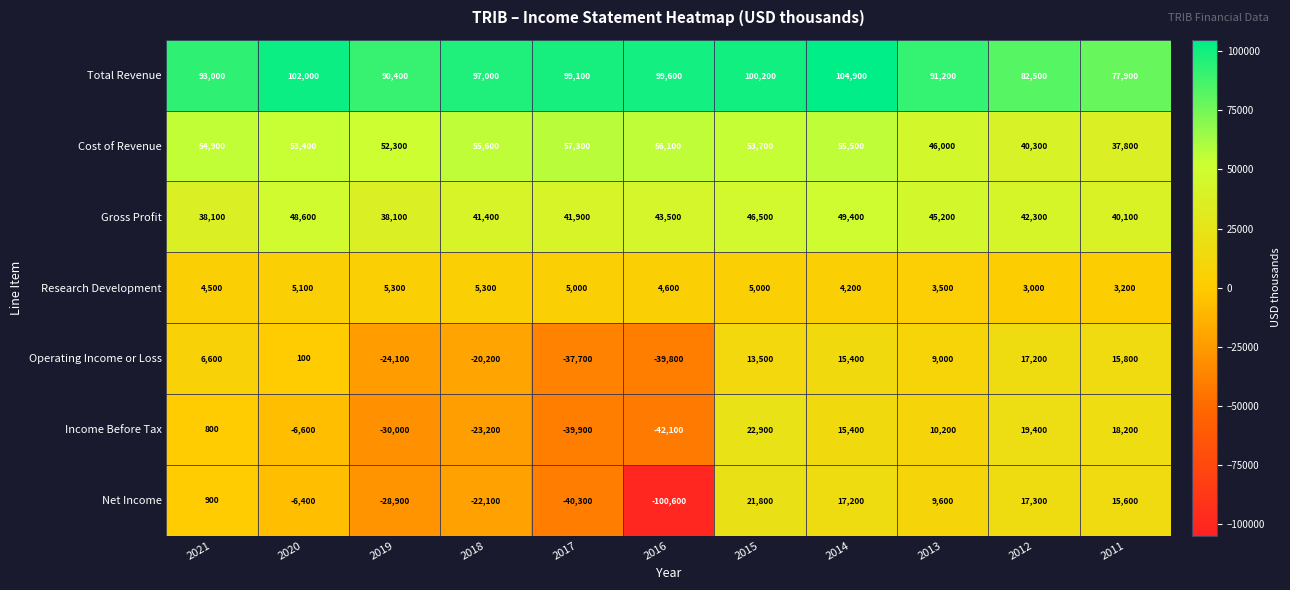

What is the difference between the maximum and second lowest values in the Income Before Tax series?

62800